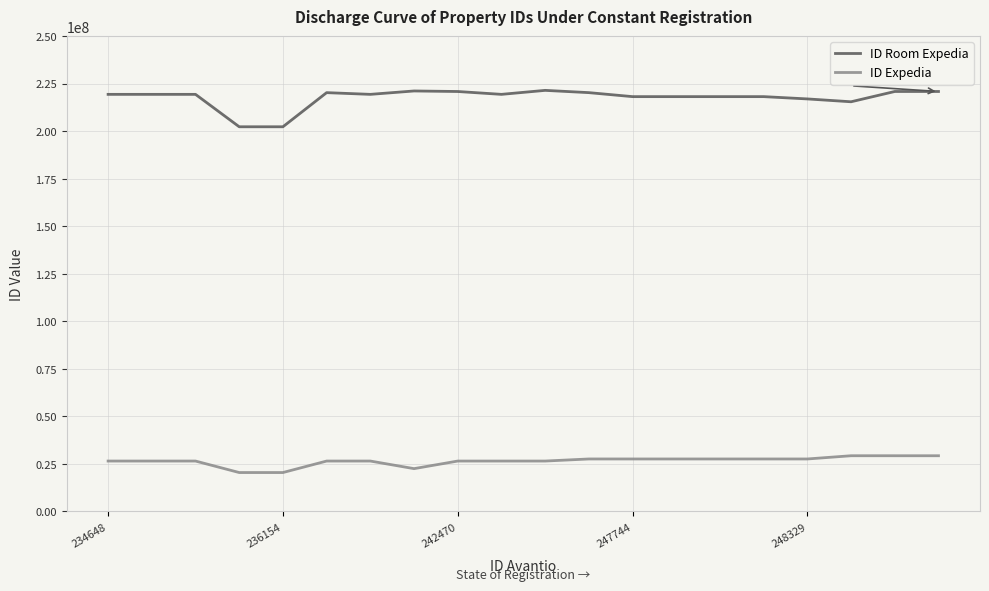

What is the average value of the ID Expedia series?

26440196